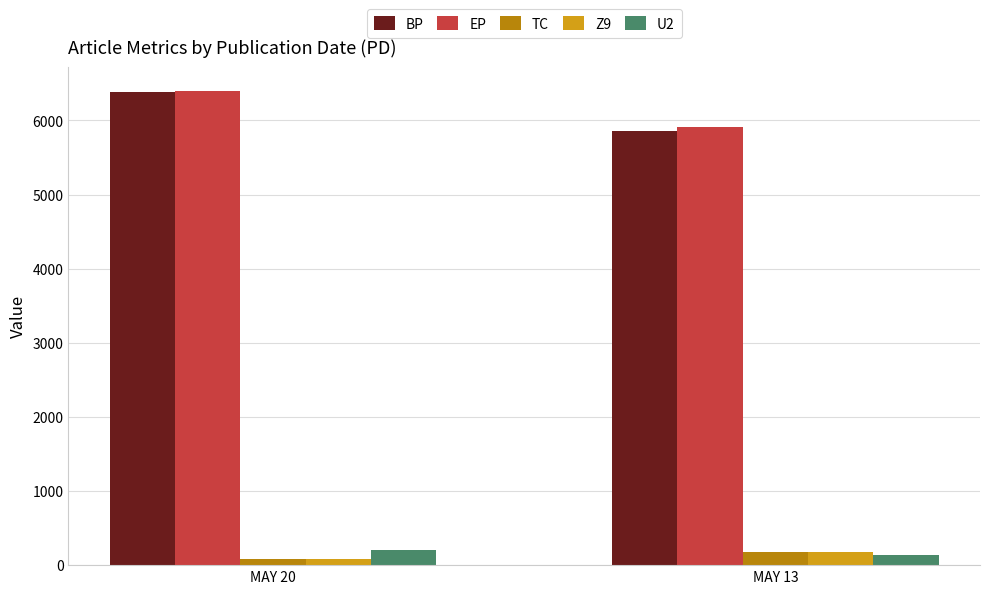

How many bars are there in each group?

5